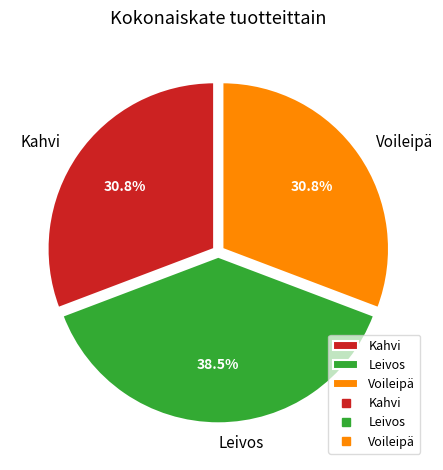

Do Voileipä and Kahvi together represent more than half of the pie?

Yes